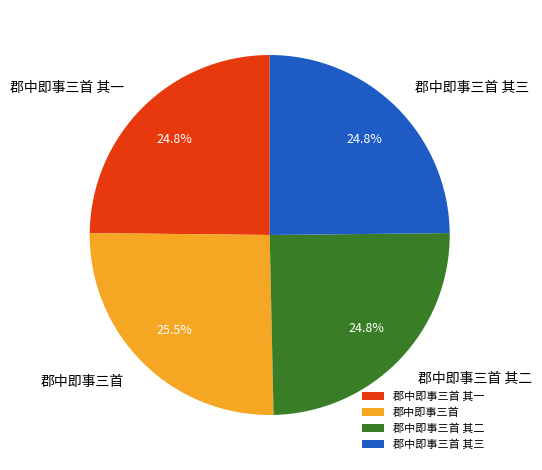

Does 郡中即事三首 represent more than half of the total?

No